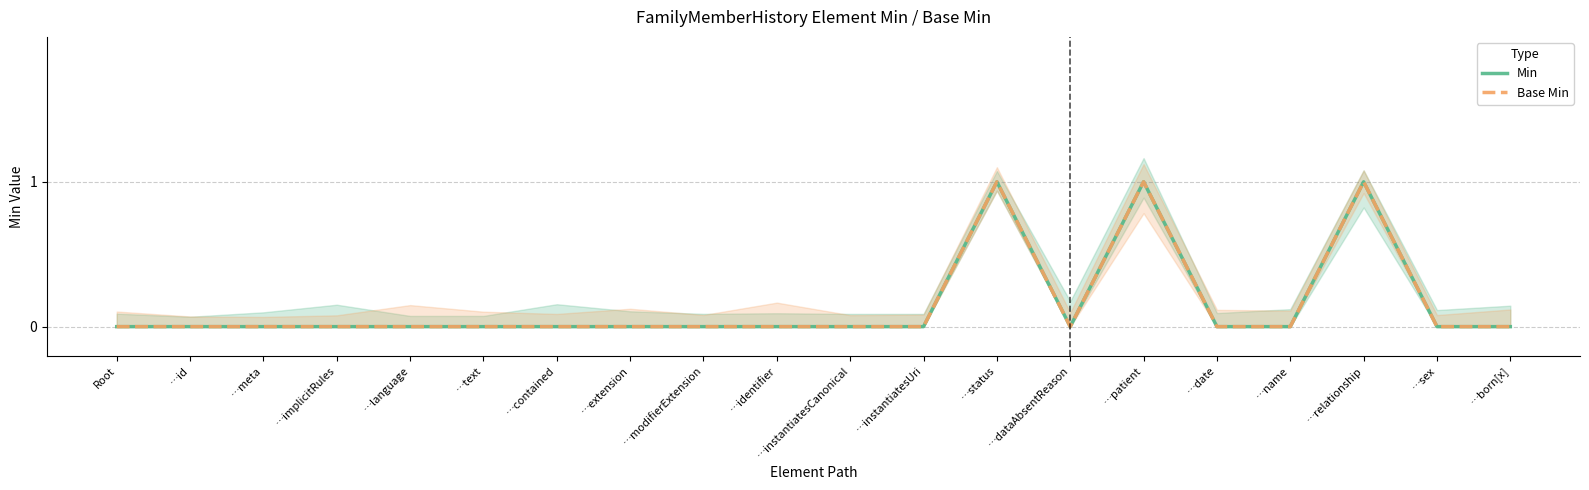

Reading right to left, transcribe all the data shown in this chart.

Min: 0	0	1	0	0	1	0	1	0	0	0	0	0	0	0	0	0	0	0	0
Base Min: 0	0	1	0	0	1	0	1	0	0	0	0	0	0	0	0	0	0	0	0